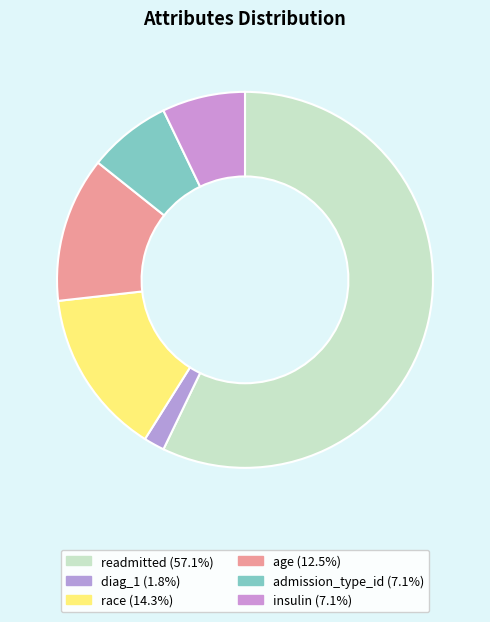

What portion of the pie excludes admission_type_id?

92.9%